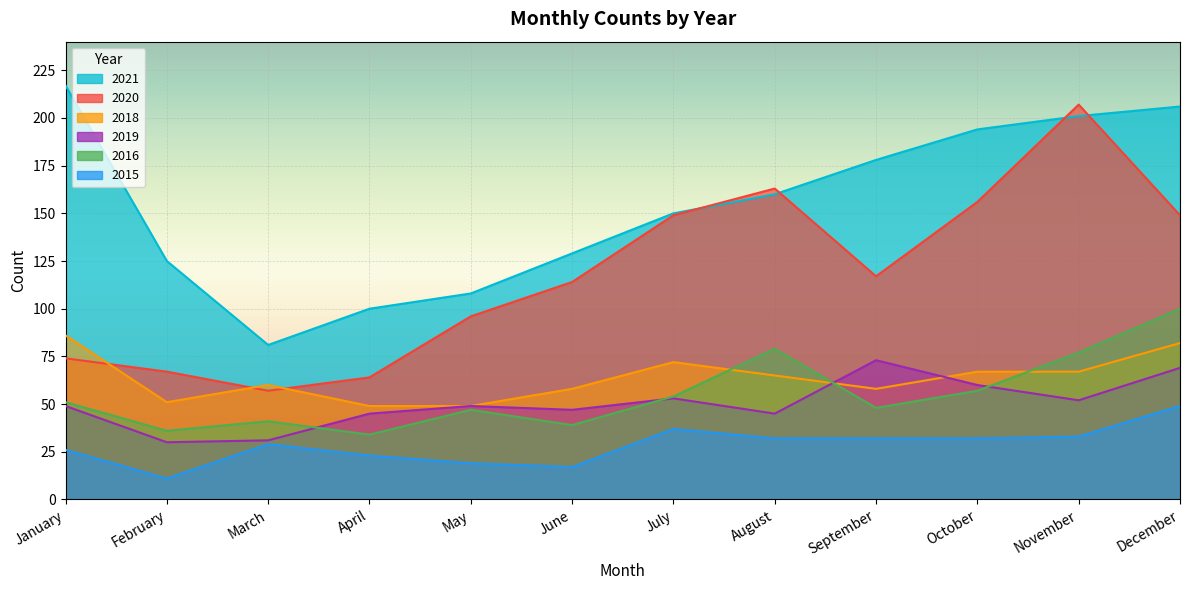

Which has a higher value, September or May?

September